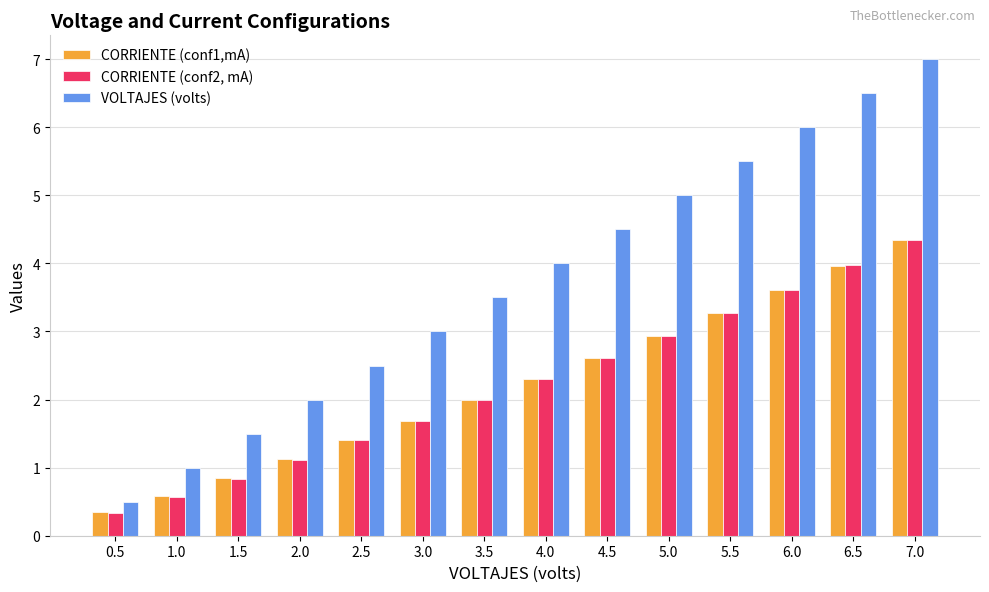

What is the total value across all series at 4.0?

8.6